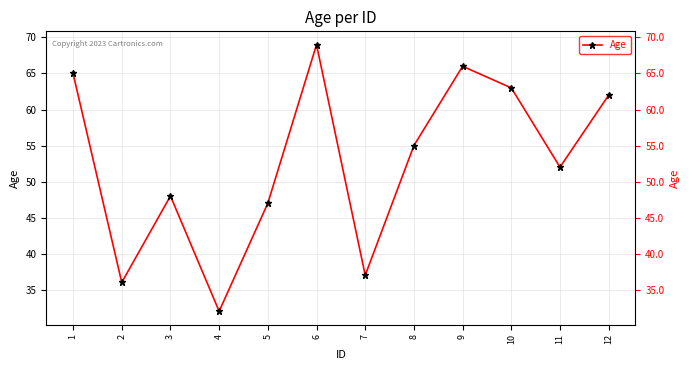

How many data points are less than 55?

6